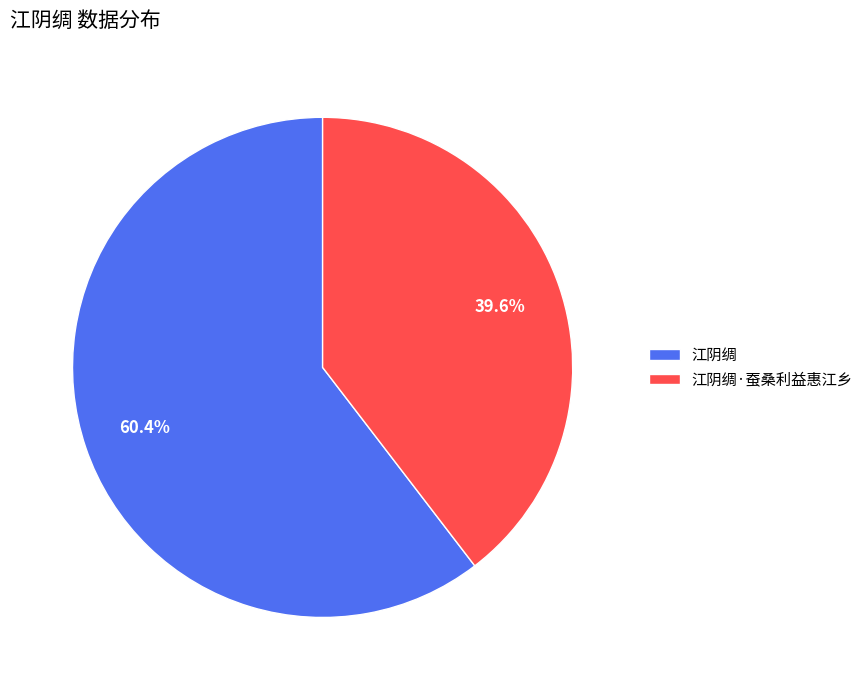

Which category accounts for the majority?

江阴绸